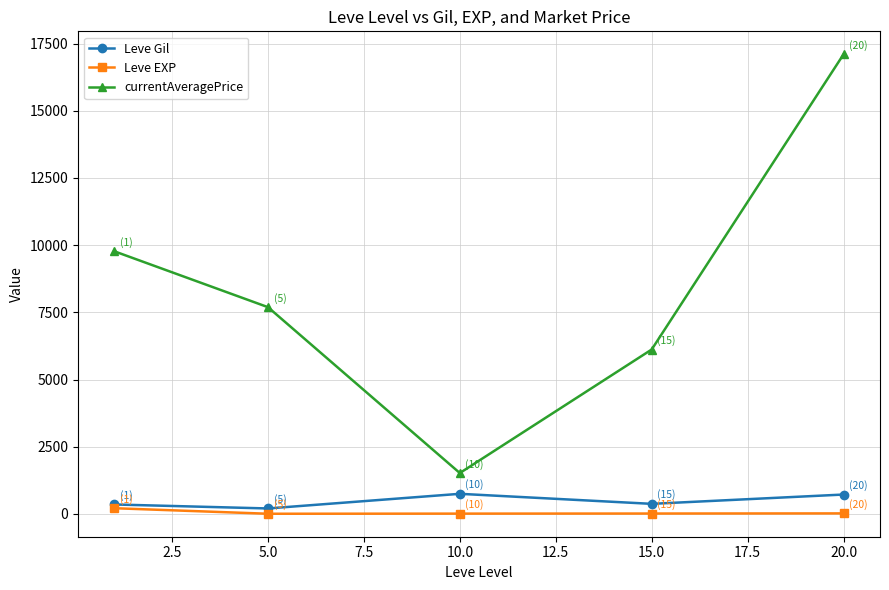

Rank the series by their maximum value, from highest to lowest.

currentAveragePrice, Leve Gil, Leve EXP